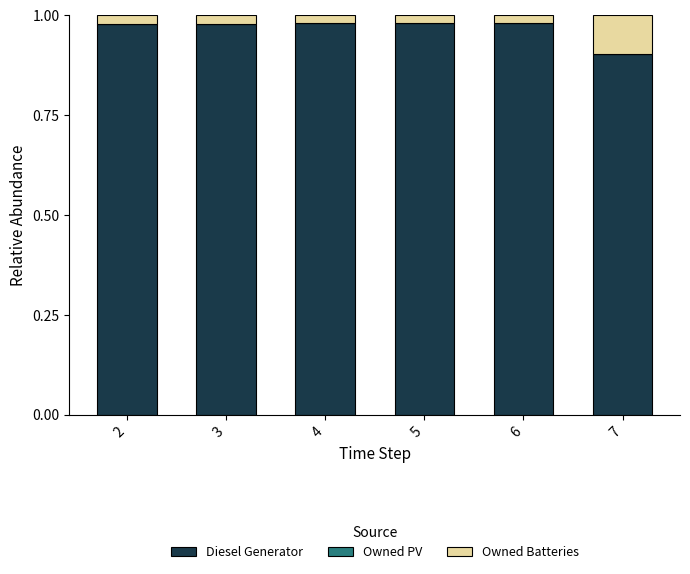

The value of Diesel Generator at 2 is 1.7. True or false?

False